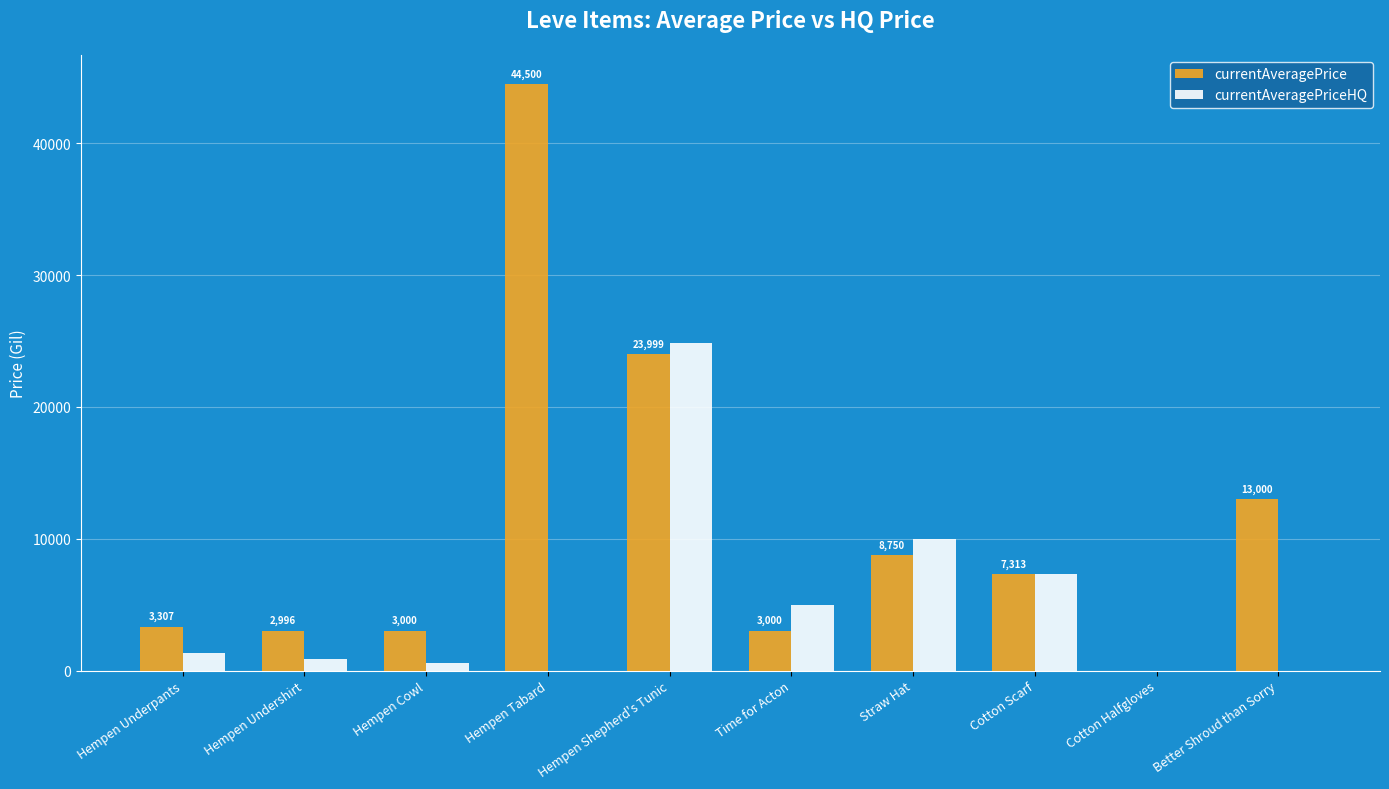

What is the greatest value displayed?

44500.0